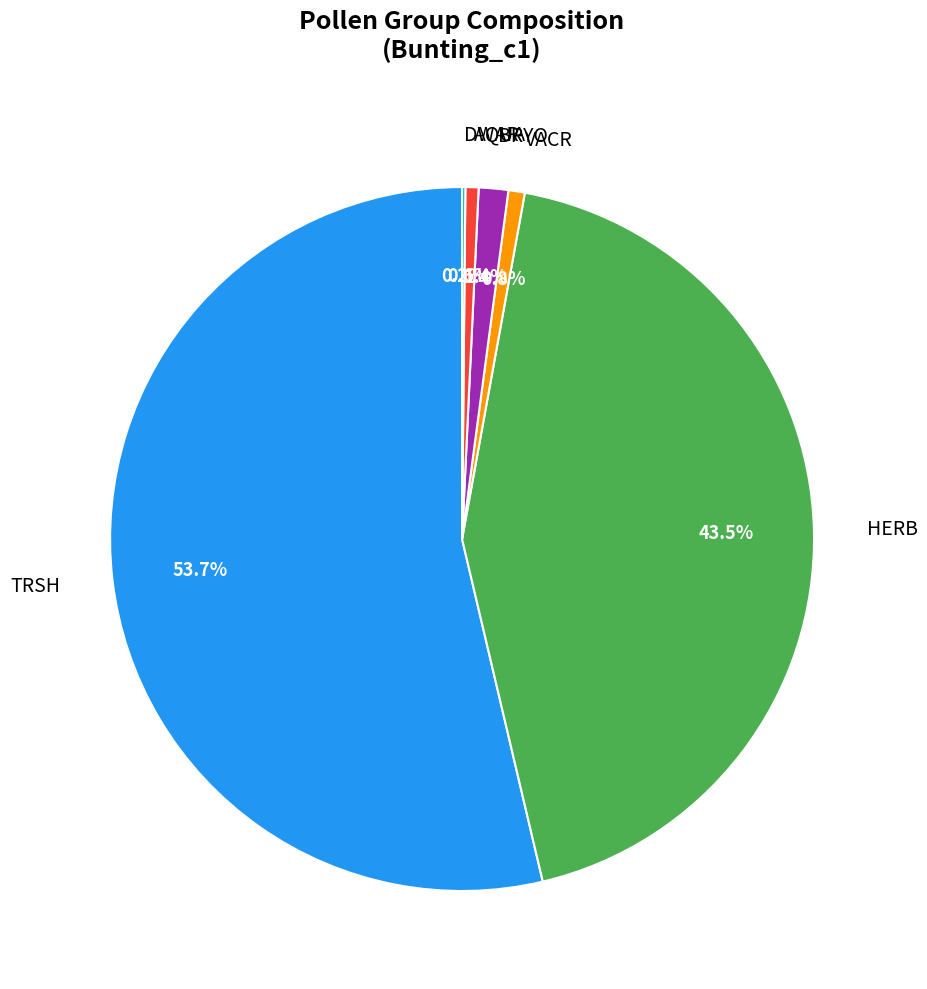

The TRSH slice represents 65% of the pie. True or false?

False